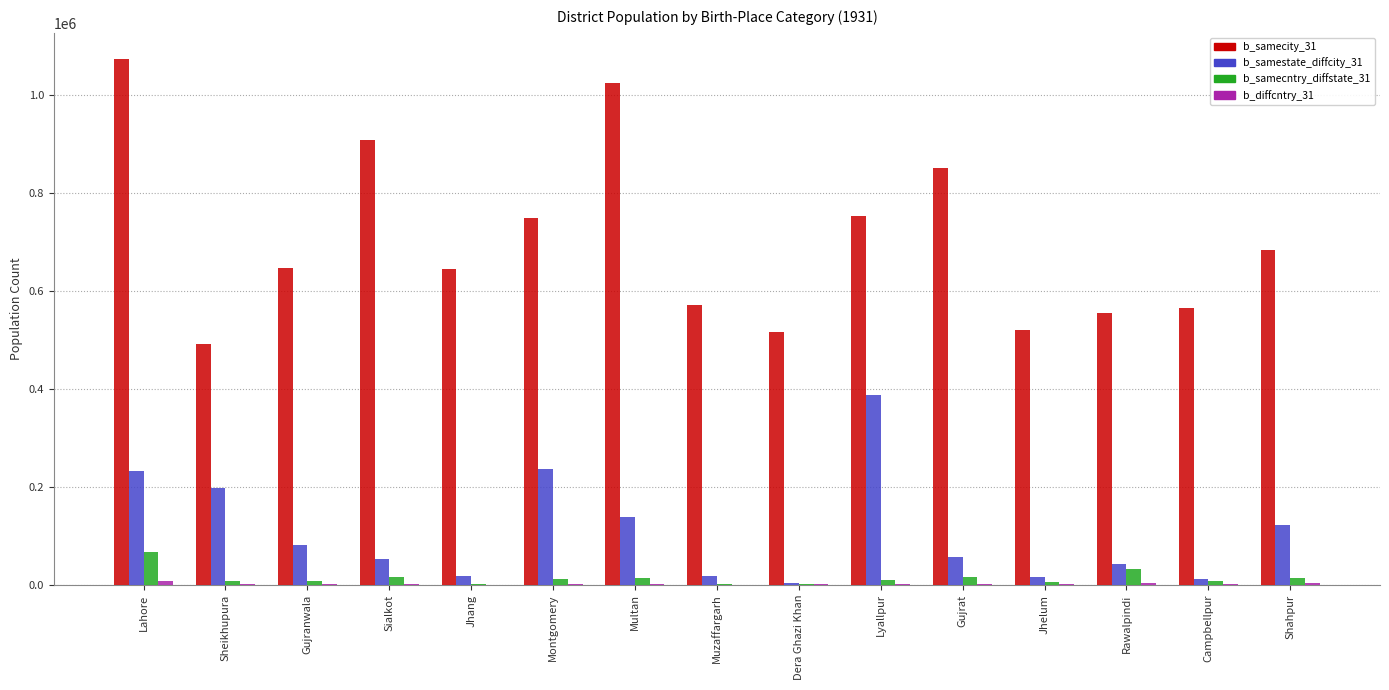

Is it true that b_samestate_diffcity_31 equals 121315 at Shahpur?

True